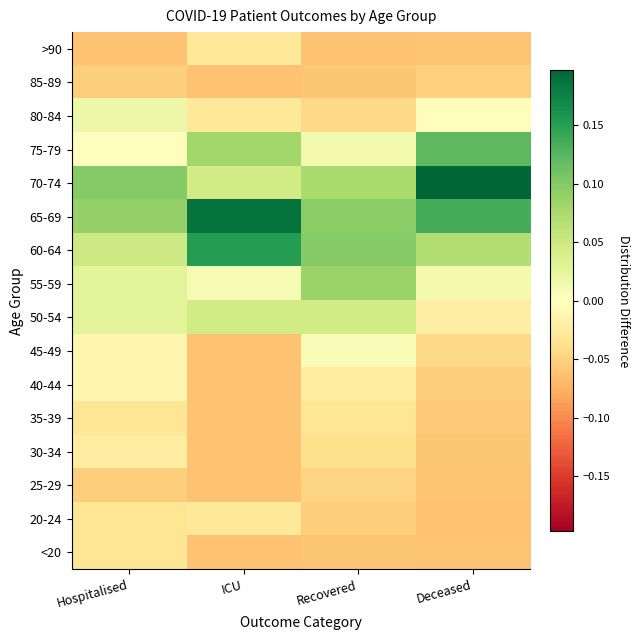

Reading left to right, transcribe all the data shown in this chart.

<20: Hospitalised=-0.0	ICU=-0.1	Recovered=-0.1	Deceased=-0.1
20-24: Hospitalised=-0.0	ICU=-0.0	Recovered=-0.1	Deceased=-0.1
25-29: Hospitalised=-0.1	ICU=-0.1	Recovered=-0.0	Deceased=-0.1
30-34: Hospitalised=-0.0	ICU=-0.1	Recovered=-0.0	Deceased=-0.1
35-39: Hospitalised=-0.0	ICU=-0.1	Recovered=-0.0	Deceased=-0.1
40-44: Hospitalised=-0.0	ICU=-0.1	Recovered=-0.0	Deceased=-0.1
45-49: Hospitalised=-0.0	ICU=-0.1	Recovered=0.0	Deceased=-0.0
50-54: Hospitalised=0.0	ICU=0.0	Recovered=0.0	Deceased=-0.0
55-59: Hospitalised=0.0	ICU=0.0	Recovered=0.1	Deceased=0.0
60-64: Hospitalised=0.0	ICU=0.2	Recovered=0.1	Deceased=0.1
65-69: Hospitalised=0.1	ICU=0.2	Recovered=0.1	Deceased=0.1
70-74: Hospitalised=0.1	ICU=0.0	Recovered=0.1	Deceased=0.2
75-79: Hospitalised=-0.0	ICU=0.1	Recovered=0.0	Deceased=0.1
80-84: Hospitalised=0.0	ICU=-0.0	Recovered=-0.0	Deceased=-0.0
85-89: Hospitalised=-0.1	ICU=-0.1	Recovered=-0.1	Deceased=-0.1
>90: Hospitalised=-0.1	ICU=-0.0	Recovered=-0.1	Deceased=-0.1